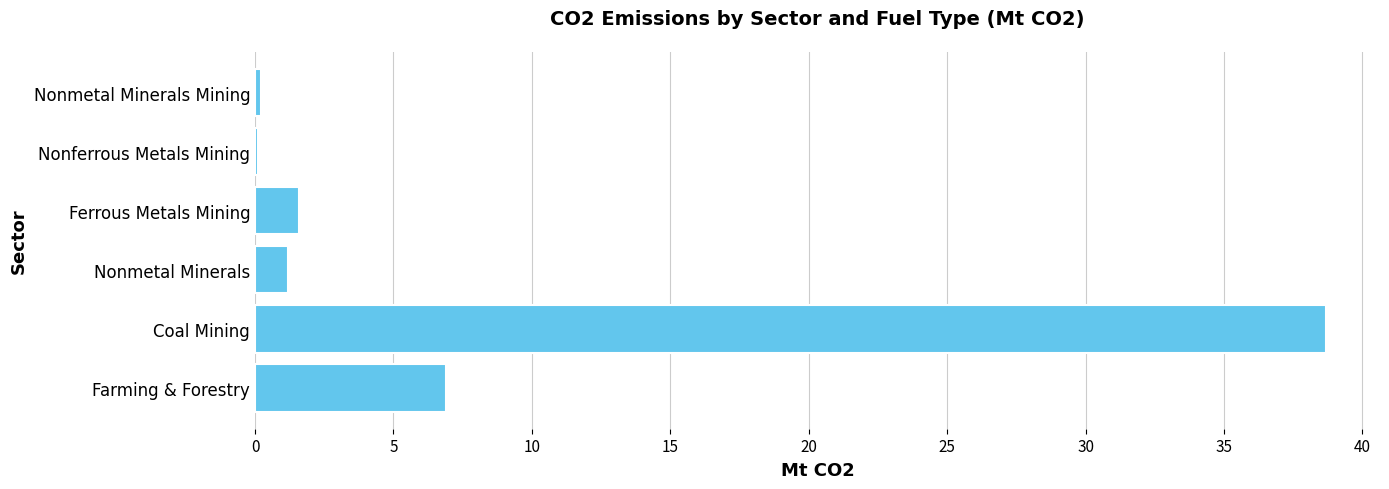

Which has a higher value, Farming & Forestry or Nonferrous Metals Mining?

Farming & Forestry